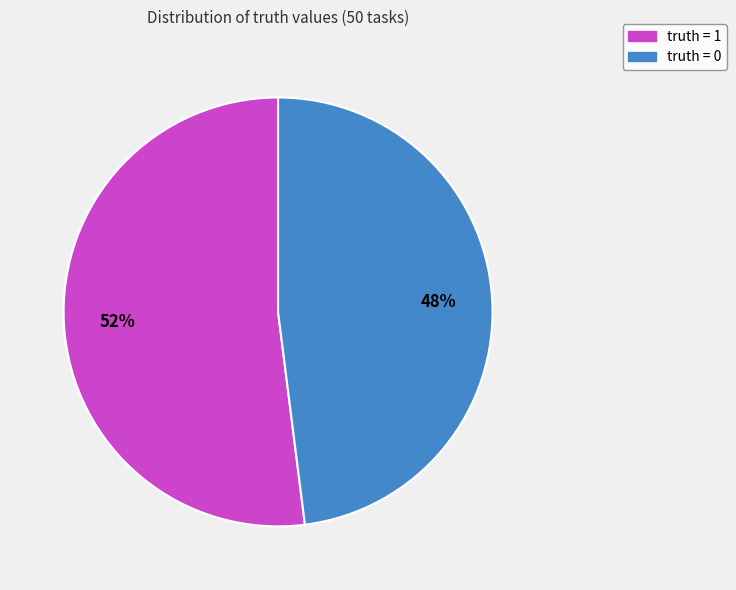

How many slices are in this pie chart?

2